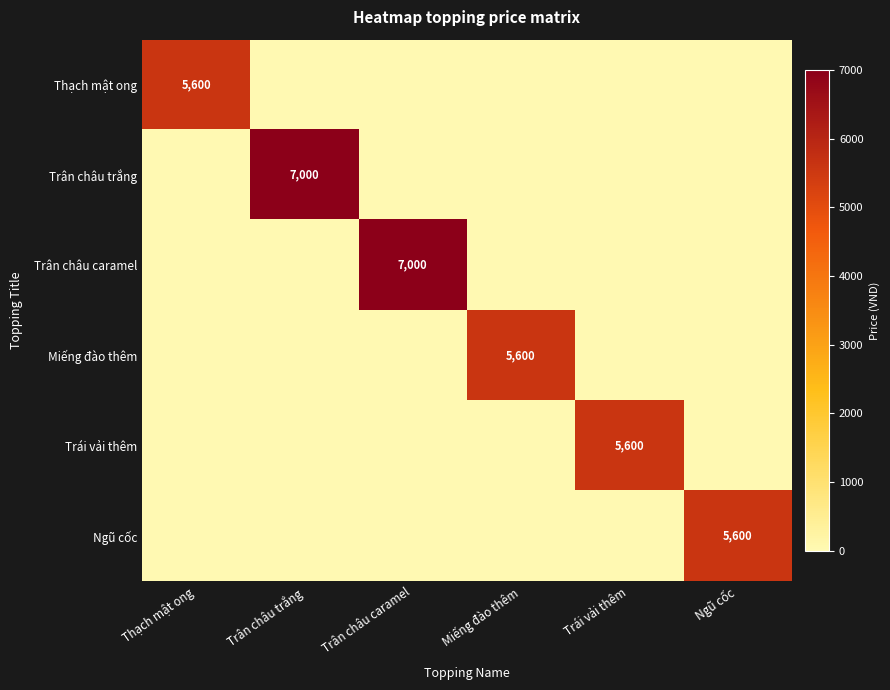

What is the maximum value for Miếng đào thêm?

5600